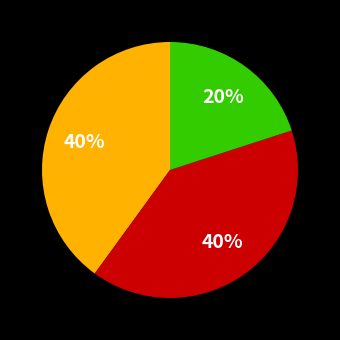

To the nearest percent, what is the difference between the largest and smallest slice percentages?

20%